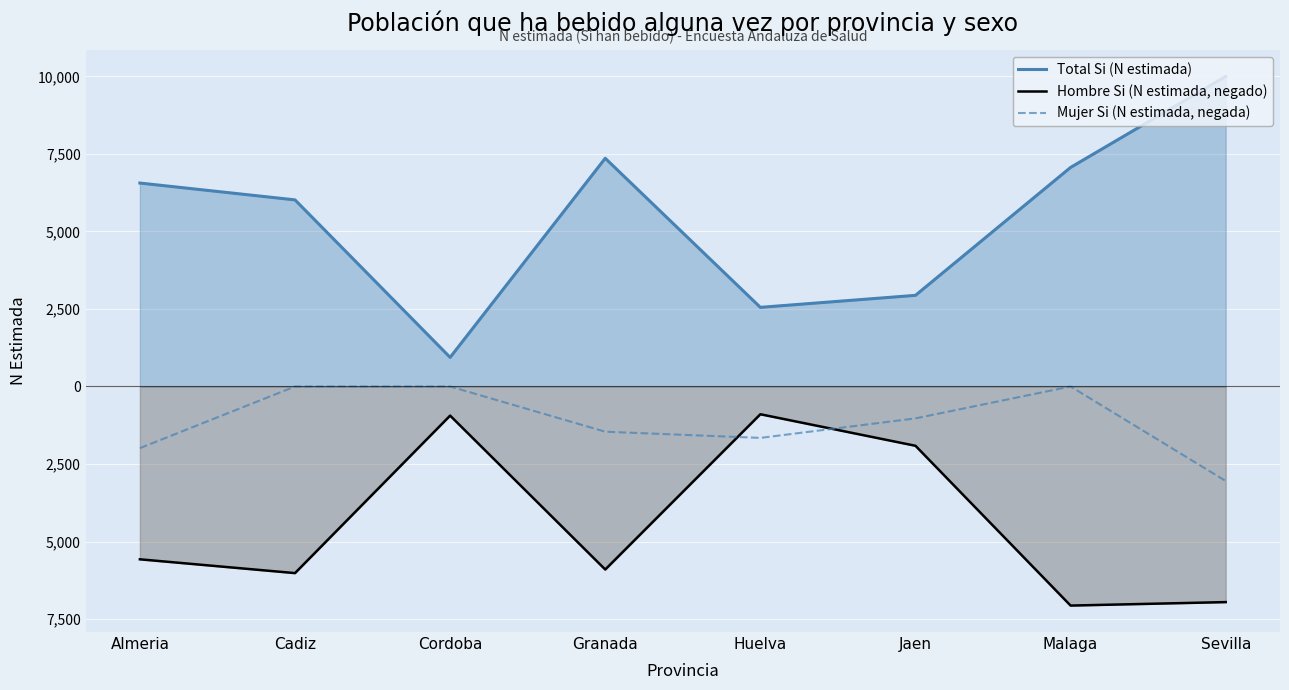

What are all the series names shown in the legend?

Total Si (N estimada), Hombre Si (N estimada, negado), Mujer Si (N estimada, negada)